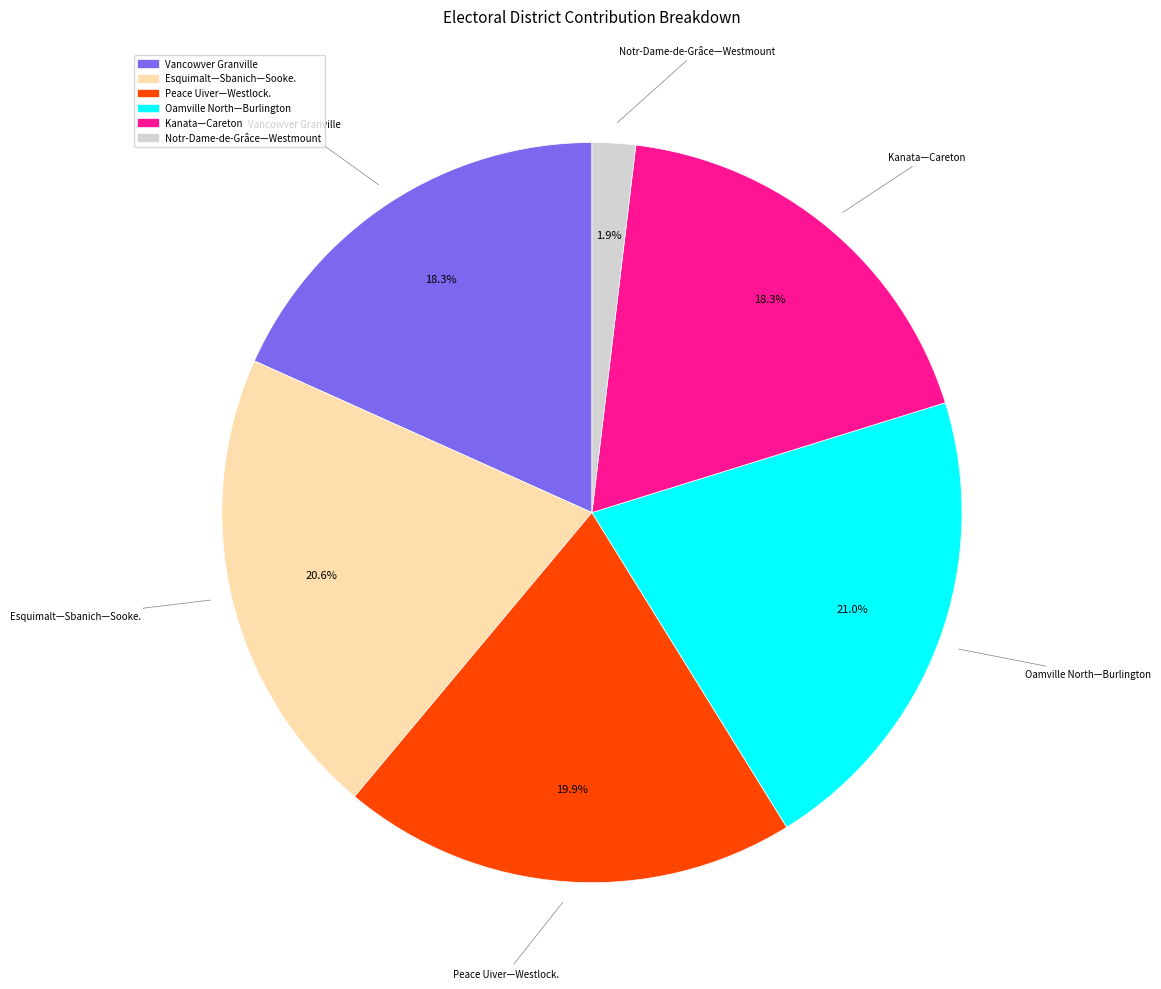

The Esquimalt—Sbanich—Sooke. slice represents 21% of the pie. True or false?

True